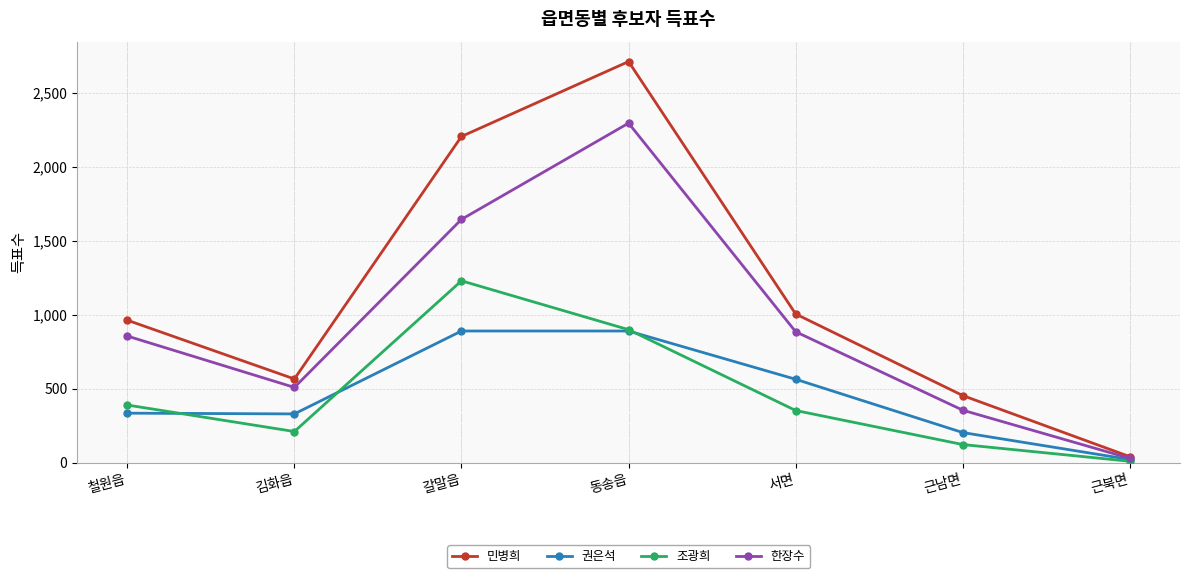

Which series has the largest total across all categories?

민병희